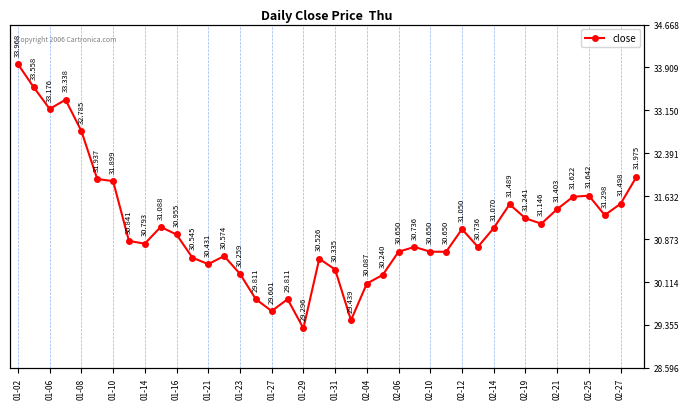

Is it true that the value at 01-16 is 7.2?

False